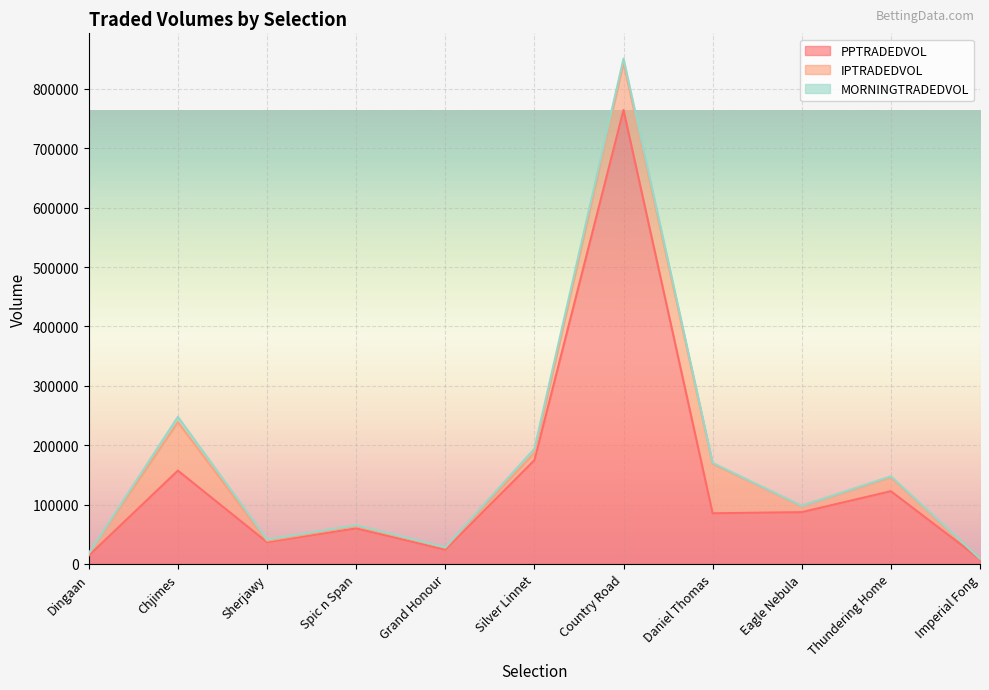

Is it true that PPTRADEDVOL equals 59857.8 at Spic n Span?

True